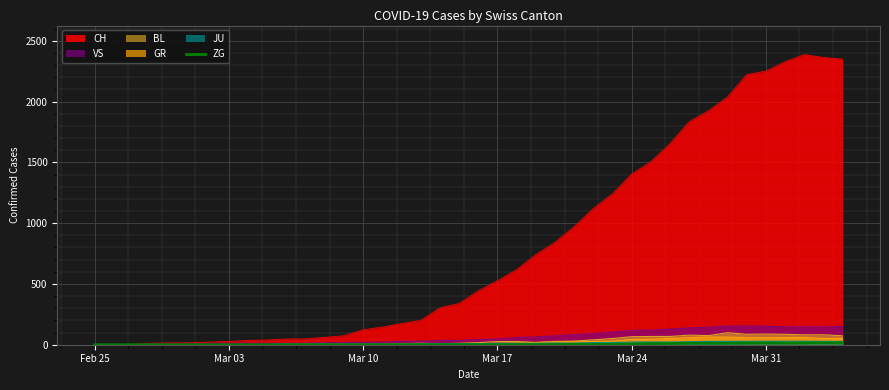

Which series has the widest spread of values?

CH